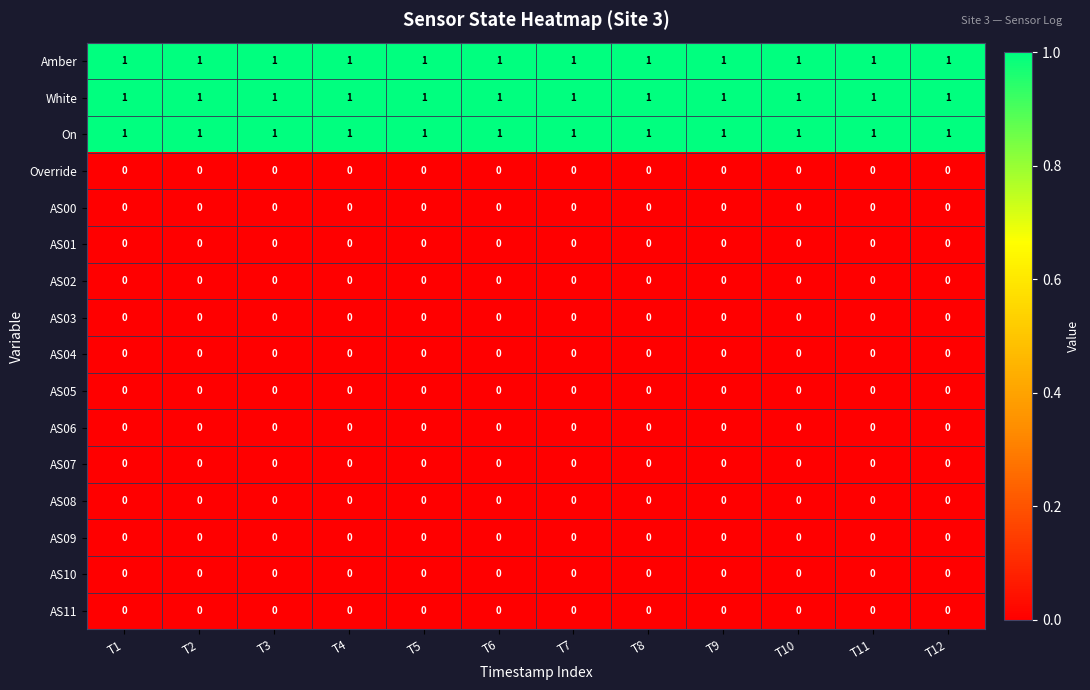

Count the number of categories in the chart.

12